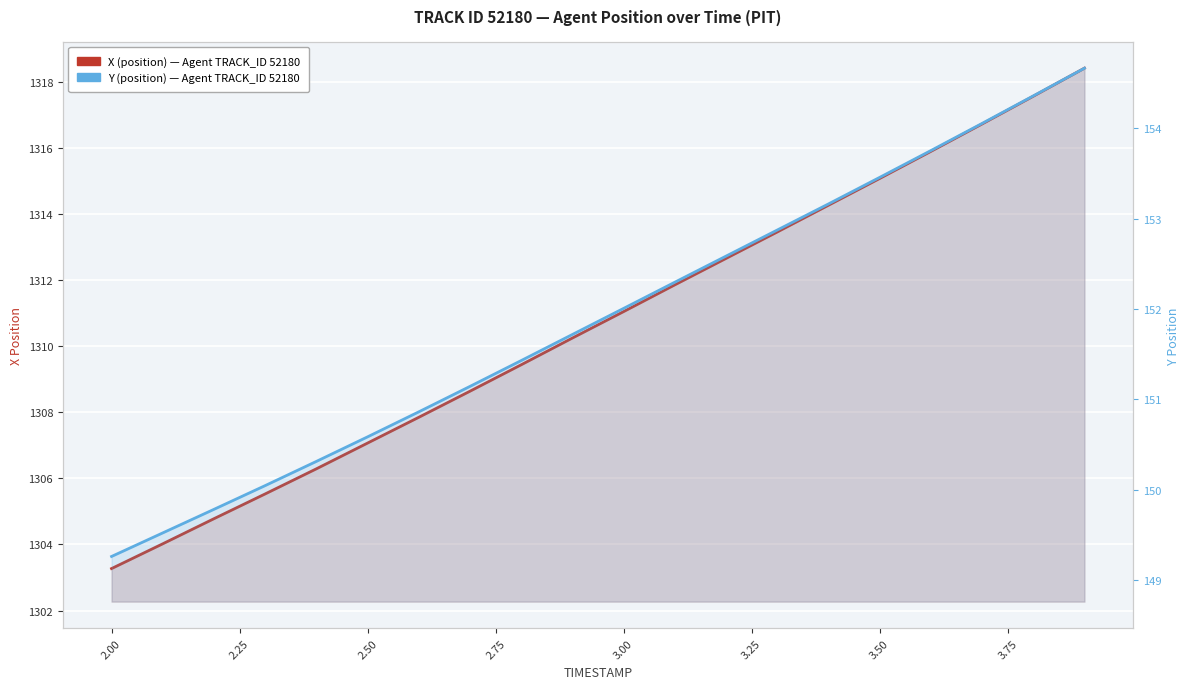

What are all the series names shown in the legend?

X (position), Y (position)